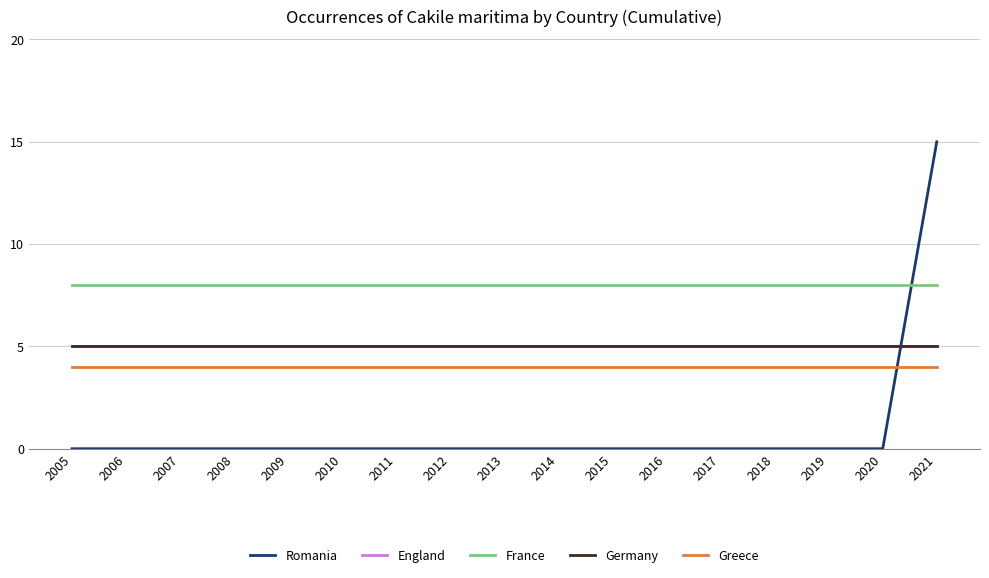

Does the chart have visible grid lines?

Yes